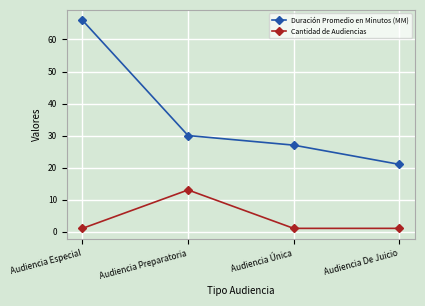

Is the value of Duración Promedio en Minutos (MM) at Audiencia Especial greater than the value of Cantidad de Audiencias at Audiencia Especial?

Yes